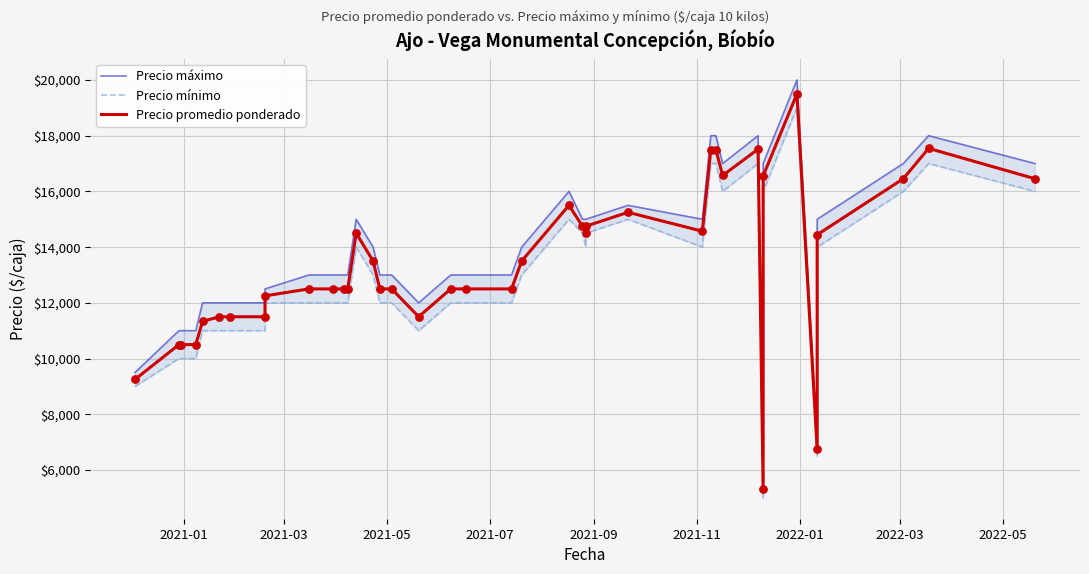

Which series has the largest Y range (max minus min)?

Precio máximo